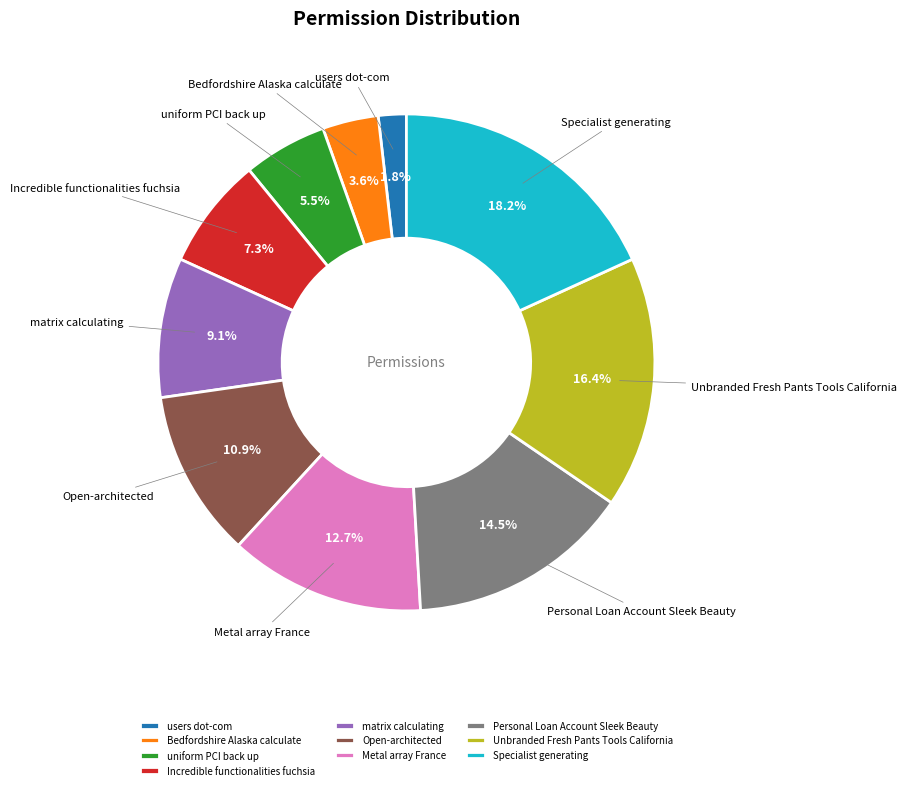

The Open-architected slice represents 1% of the pie. True or false?

False